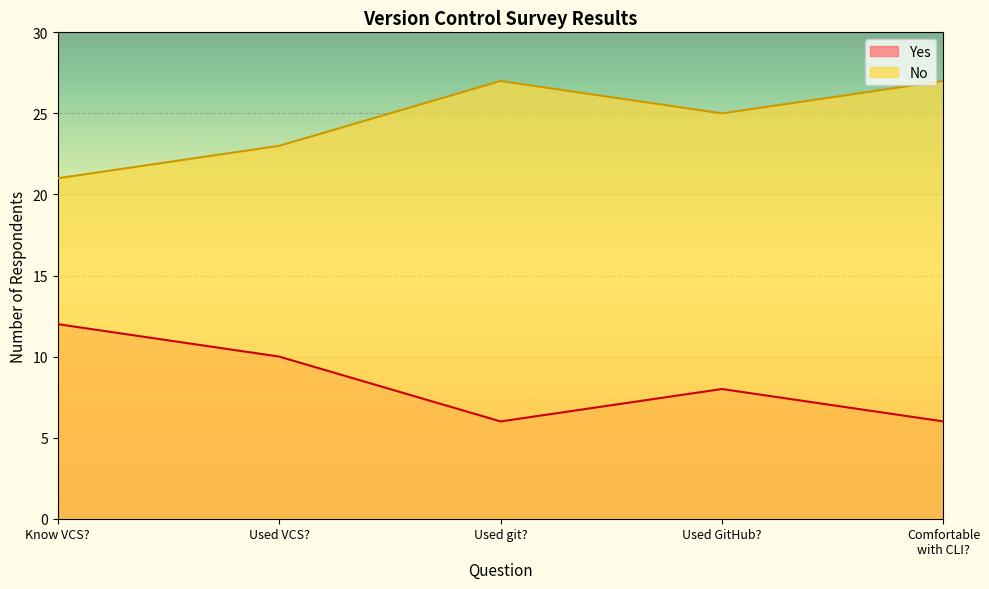

What is the greatest value displayed?

27